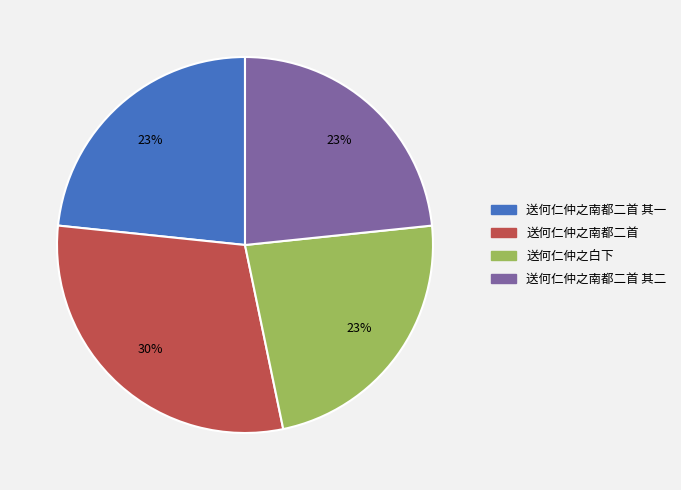

To the nearest percent, what percentage of the pie is 送何仁仲之白下?

23%